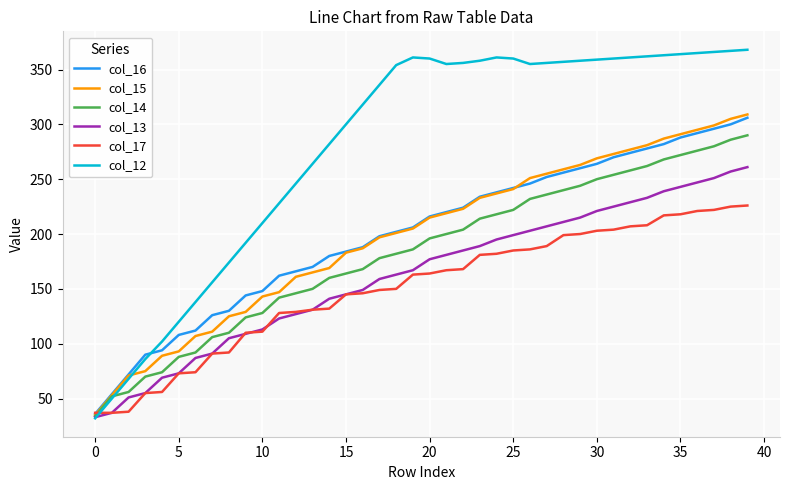

How many lines are shown in the chart?

6